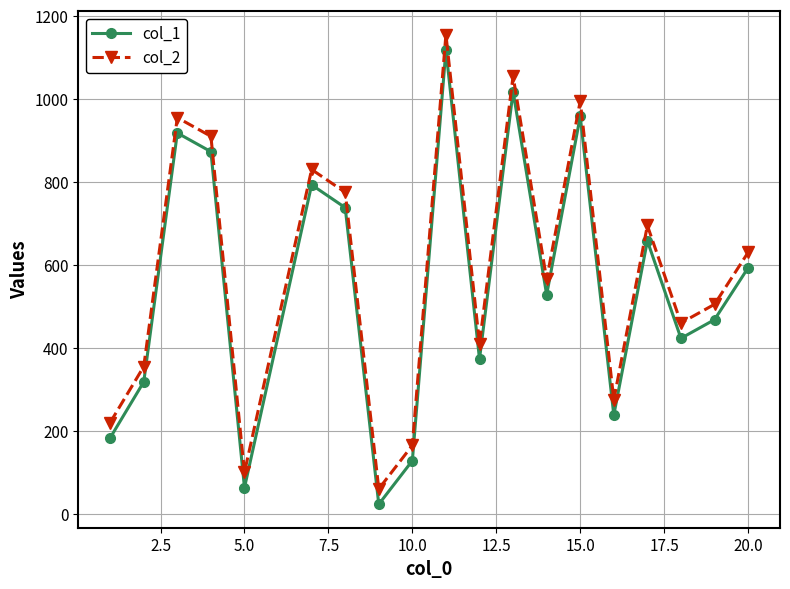

What is the difference between the maximum and minimum values in the col_1 series?

1095